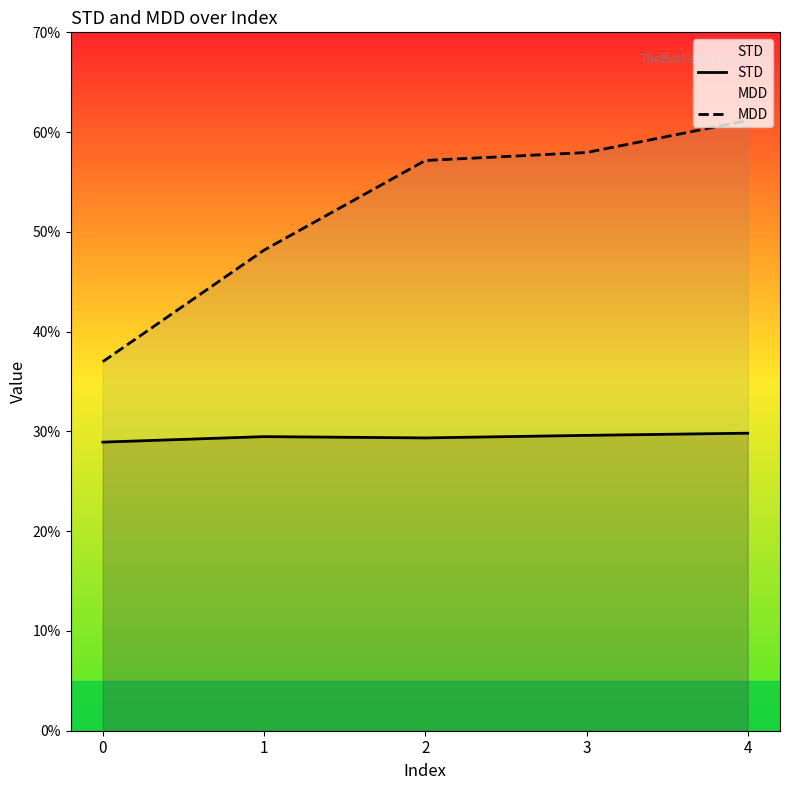

What is the sum of the MDD values at 1 and 3?

1.1